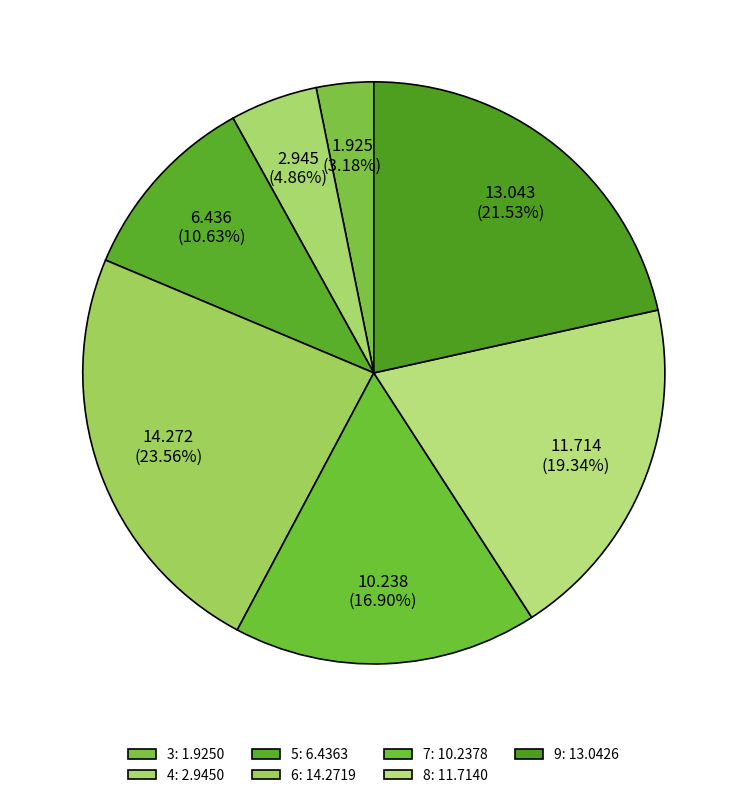

Between 3 and 8, which is larger?

8